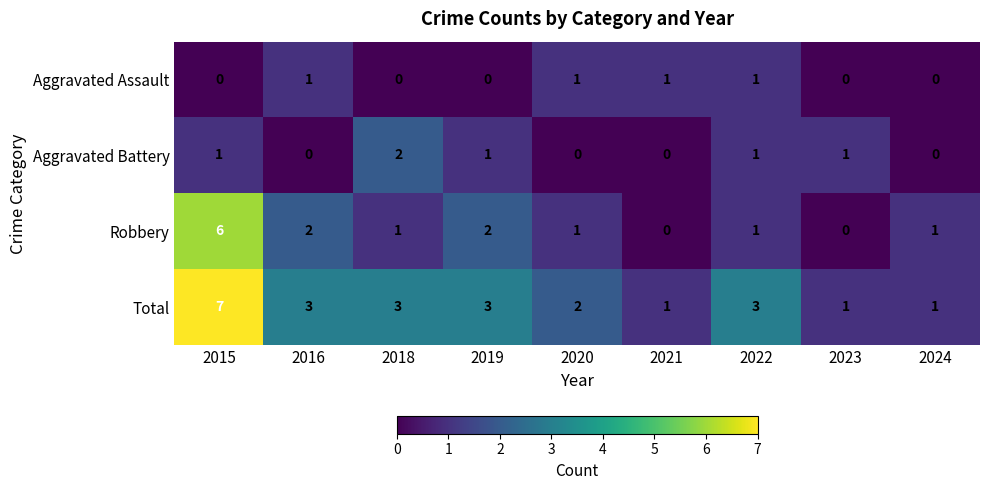

What is the spread (max minus min) of values at 2024?

1